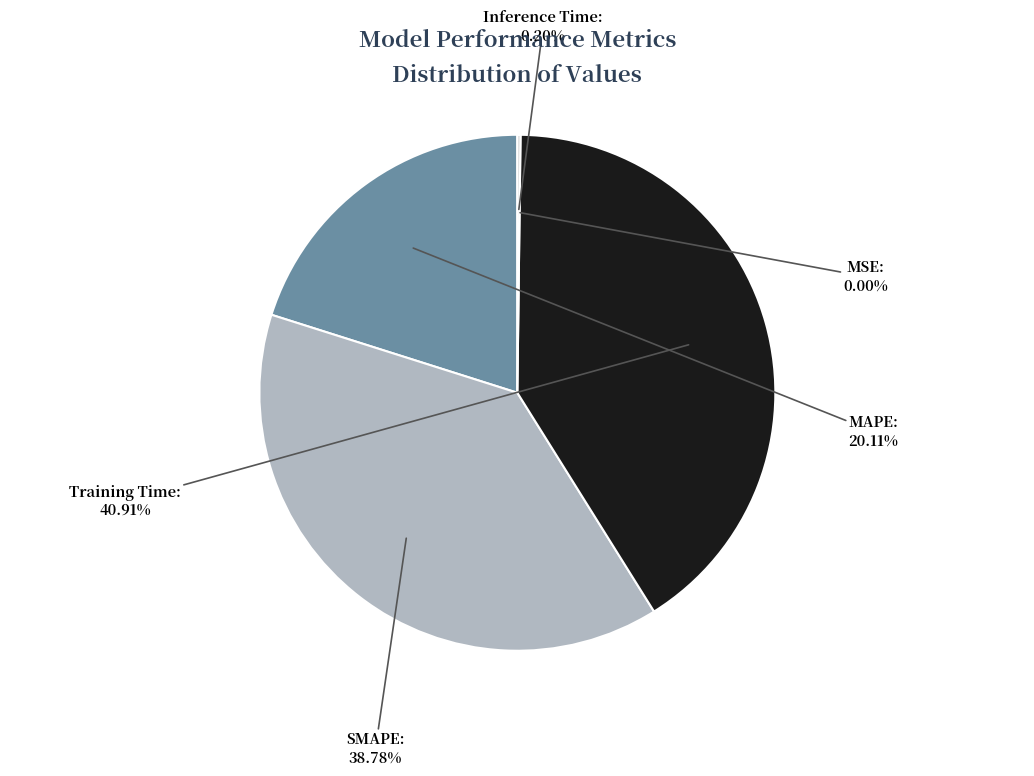

To the nearest percent, what is the average slice percentage?

20%